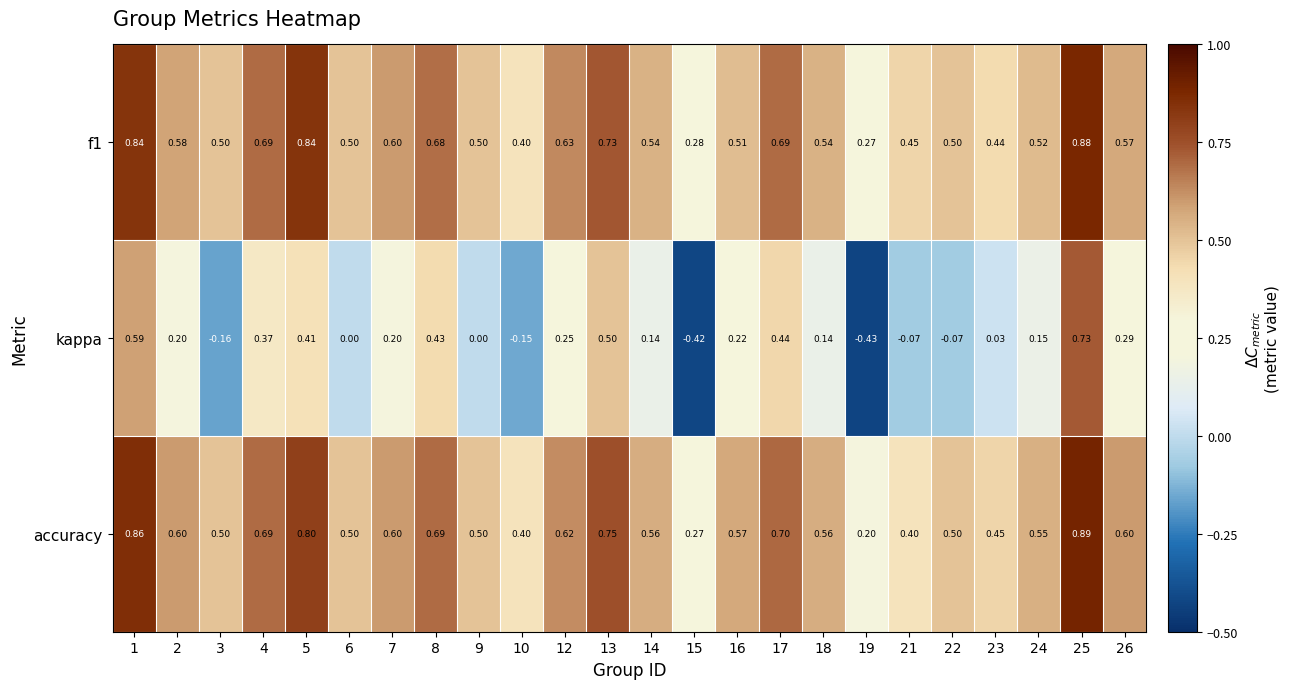

Which series has the largest total across all categories?

accuracy